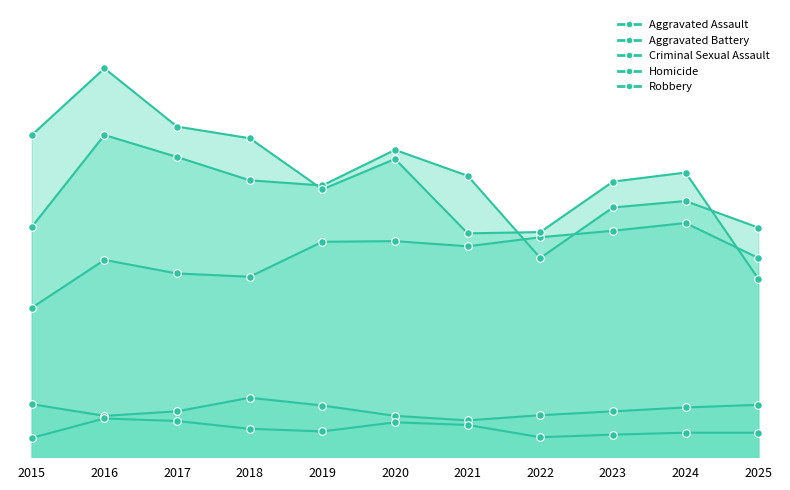

At how many categories does at least one series exceed 239?

11